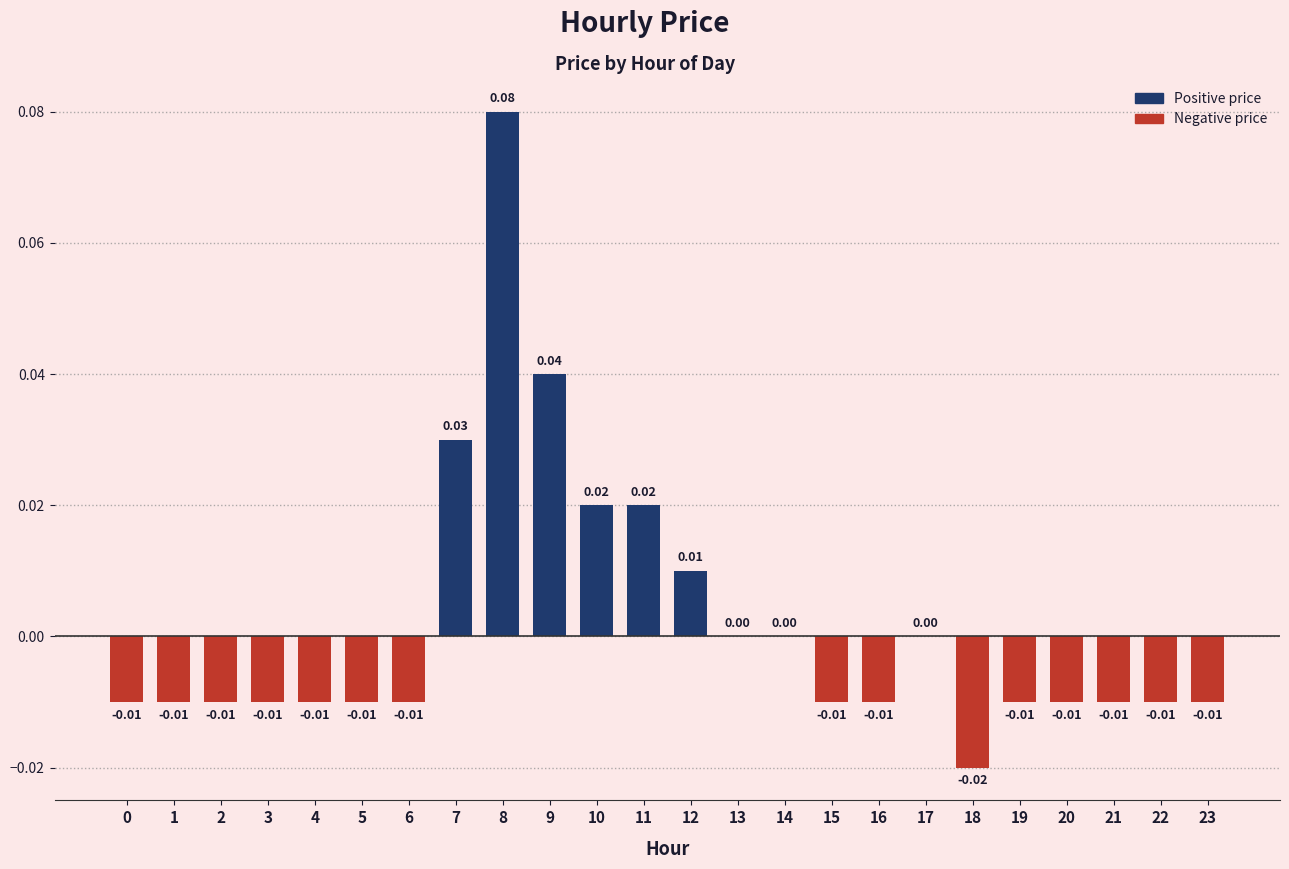

List the labels in order of value, smallest first.

18, 0, 1, 2, 3, 4, 5, 6, 15, 16, 19, 20, 21, 22, 23, 13, 14, 17, 12, 10, 11, 7, 9, 8